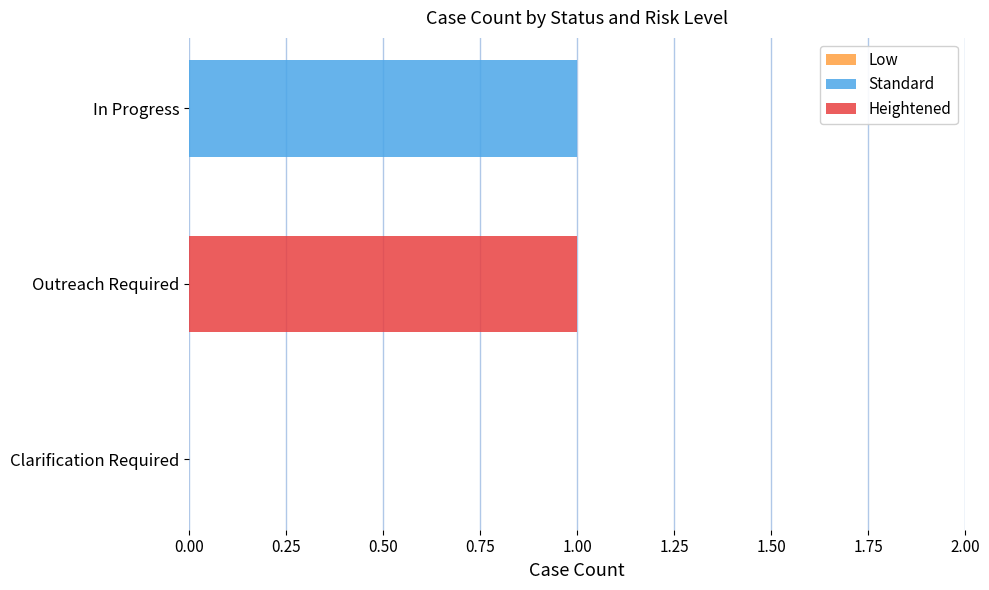

The Standard series shows 0 at Clarification Required. True or false?

True